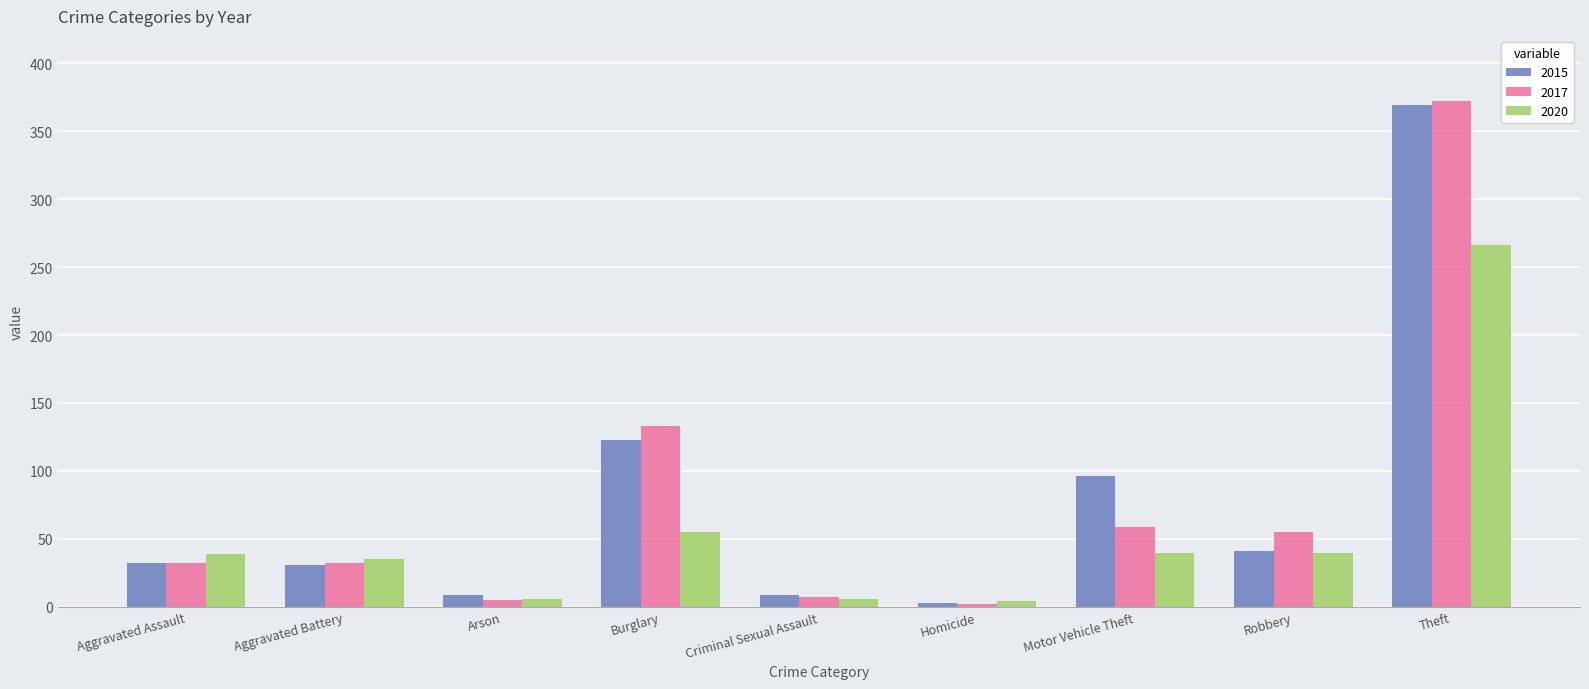

Which category has the highest value in the 2017 series?

Theft